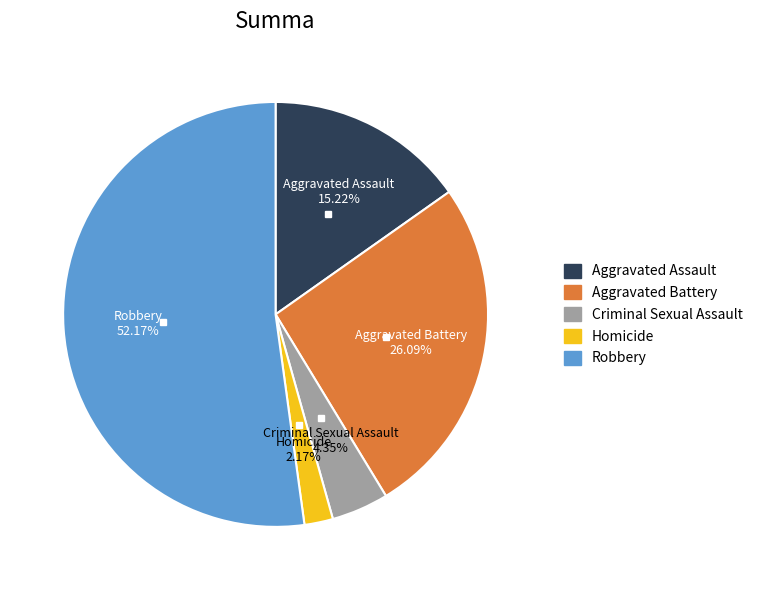

To the nearest percent, what percentage of the pie is Homicide?

2%